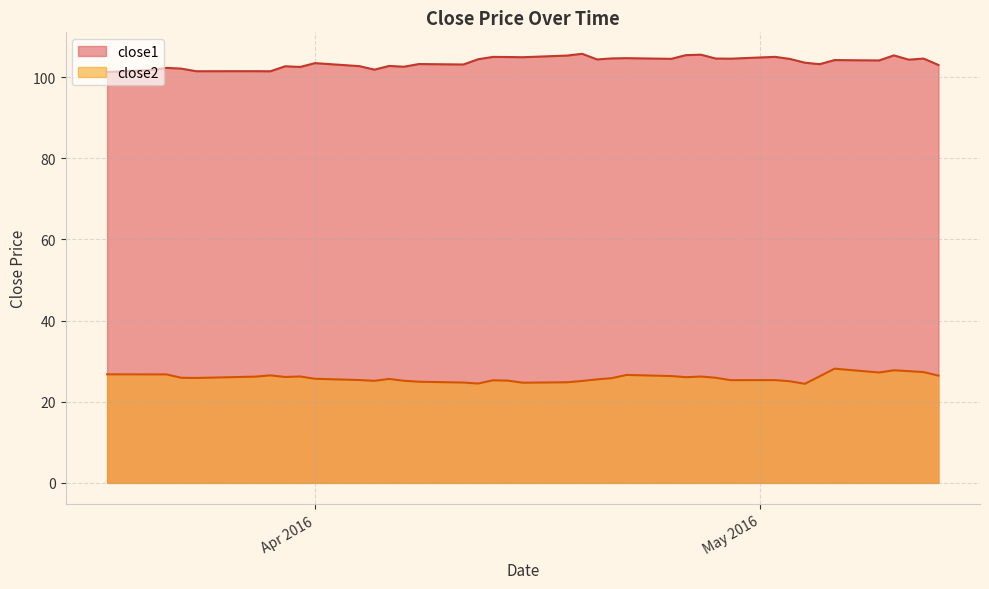

True or false: close2 and close1 intersect in this chart.

False